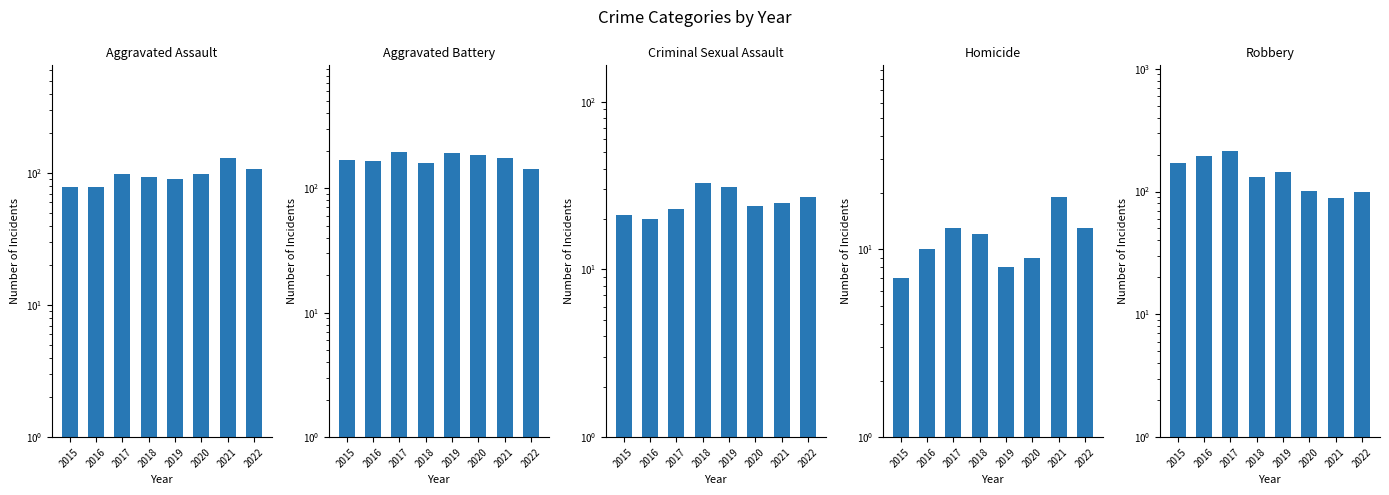

List the labels in order of Aggravated Assault value, largest first.

2021, 2022, 2017, 2020, 2018, 2019, 2015, 2016